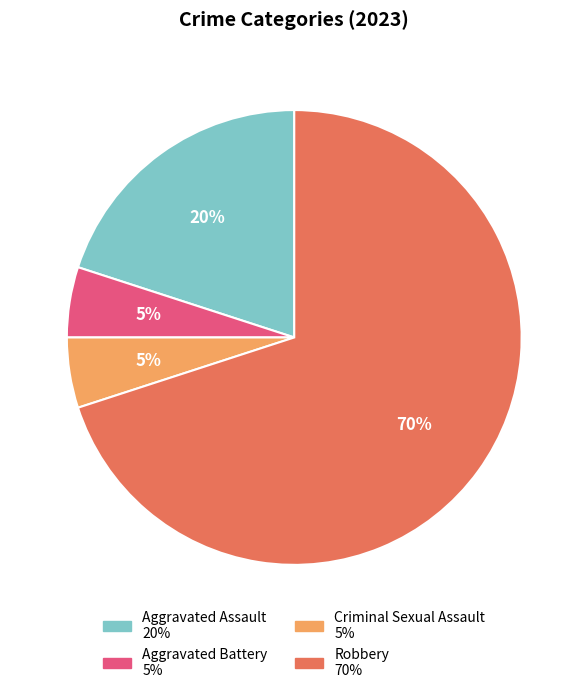

To the nearest percent, what portion does Aggravated Battery represent?

5%